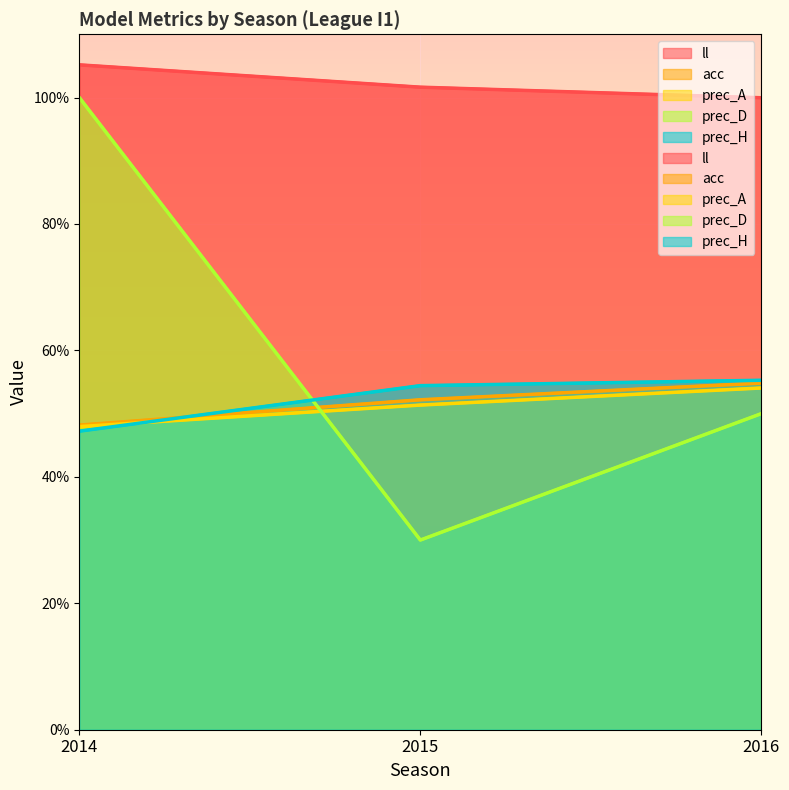

True or false: prec_H has a value of 0.5 at 2015.

True